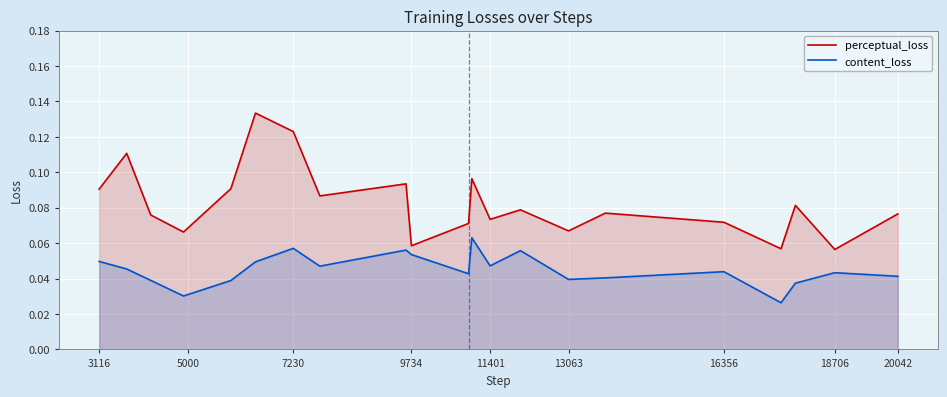

Which series has the largest range (max minus min)?

perceptual_loss